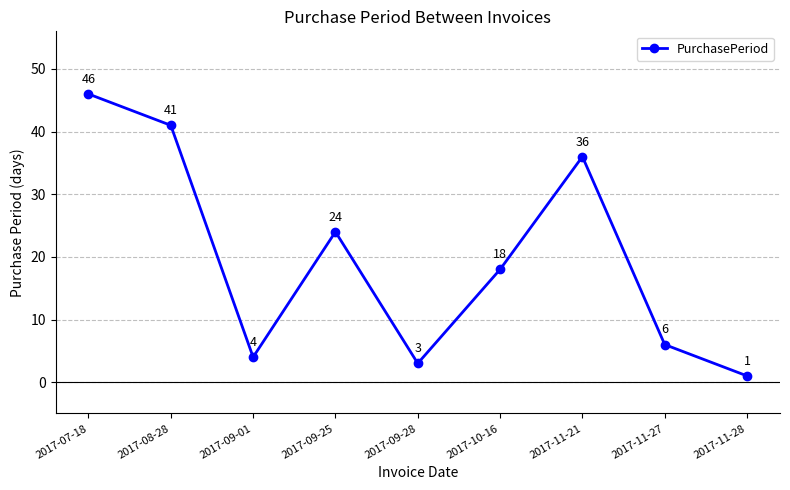

True or false: the data shows 4 at 2017-09-01.

True